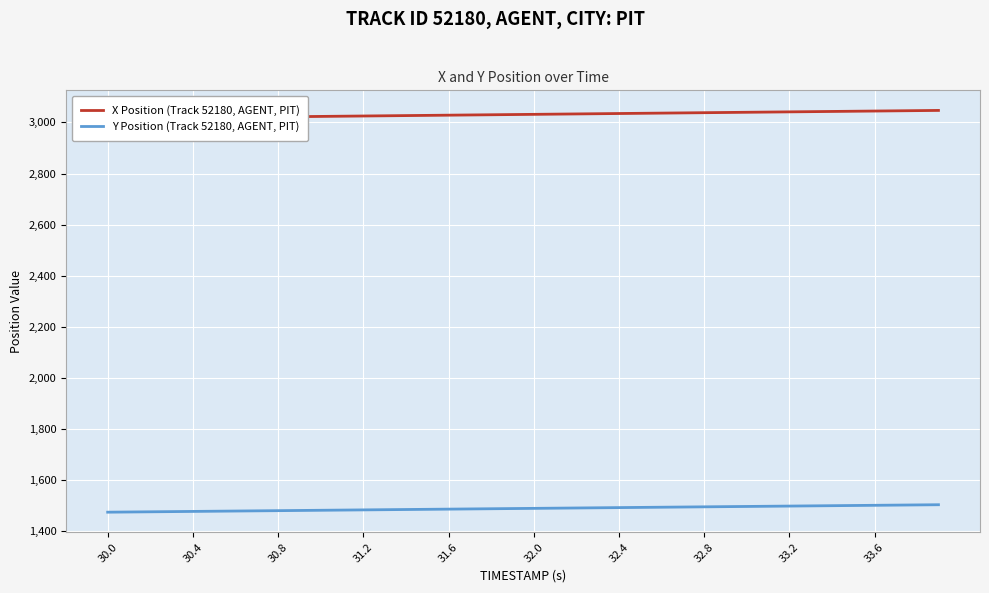

What is the maximum value for Y Position (Track 52180, AGENT, PIT)?

1501.9